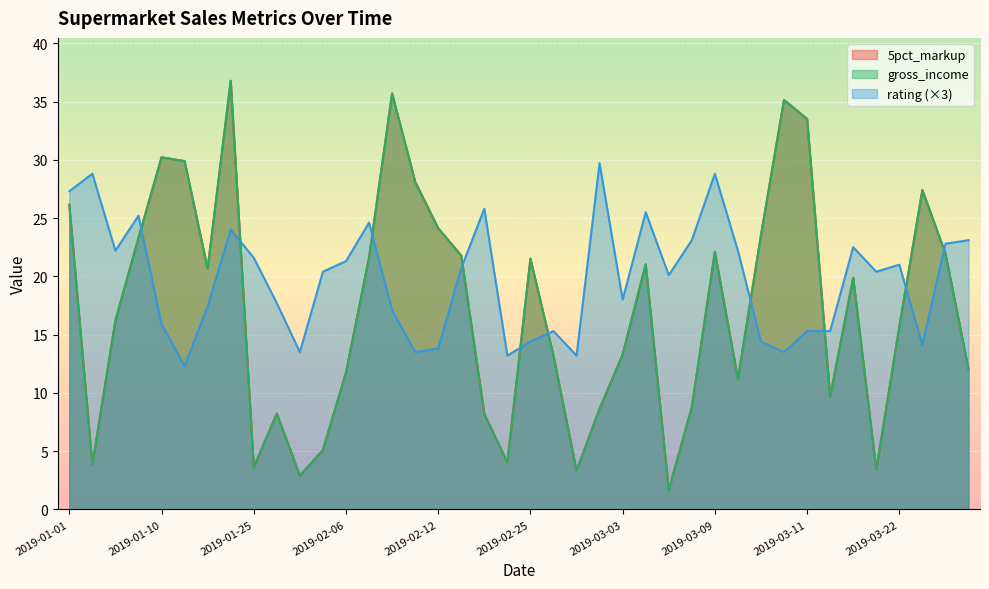

Reading left to right, list all the values displayed in this chart.

5pct_markup: 26.1	3.8	16.2	23.3	30.2	29.9	20.7	36.8	3.6	8.2	2.9	5.1	11.7	21.6	35.7	28.1	24.1	21.8	8.2	4.0	21.5	13.2	3.3	8.6	13.3	21.0	1.7	8.8	22.1	11.2	23.5	35.1	33.5	9.7	19.9	3.4	15.7	27.4	22.0	12.0
gross_income: 26.1	3.8	16.2	23.3	30.2	29.9	20.7	36.8	3.6	8.2	2.9	5.1	11.7	21.6	35.7	28.1	24.1	21.8	8.2	4.0	21.5	13.2	3.3	8.6	13.3	21.0	1.7	8.8	22.1	11.2	23.5	35.1	33.5	9.7	19.9	3.4	15.7	27.4	22.0	12.0
rating: 27.3	28.8	22.2	25.2	15.9	12.3	17.4	24.0	21.6	17.7	13.5	20.4	21.3	24.6	17.1	13.5	13.8	20.7	25.8	13.2	14.4	15.3	13.2	29.7	18.0	25.5	20.1	23.1	28.8	22.2	14.4	13.5	15.3	15.3	22.5	20.4	21.0	14.1	22.8	23.1